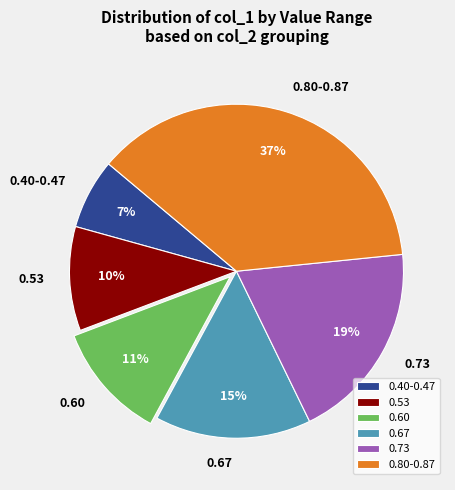

What is the largest slice in the pie chart?

0.80-0.87